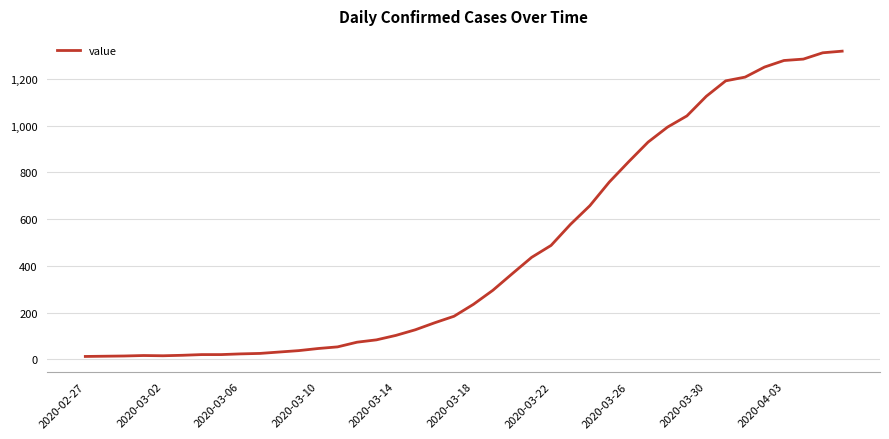

What is the greatest value displayed?

1319